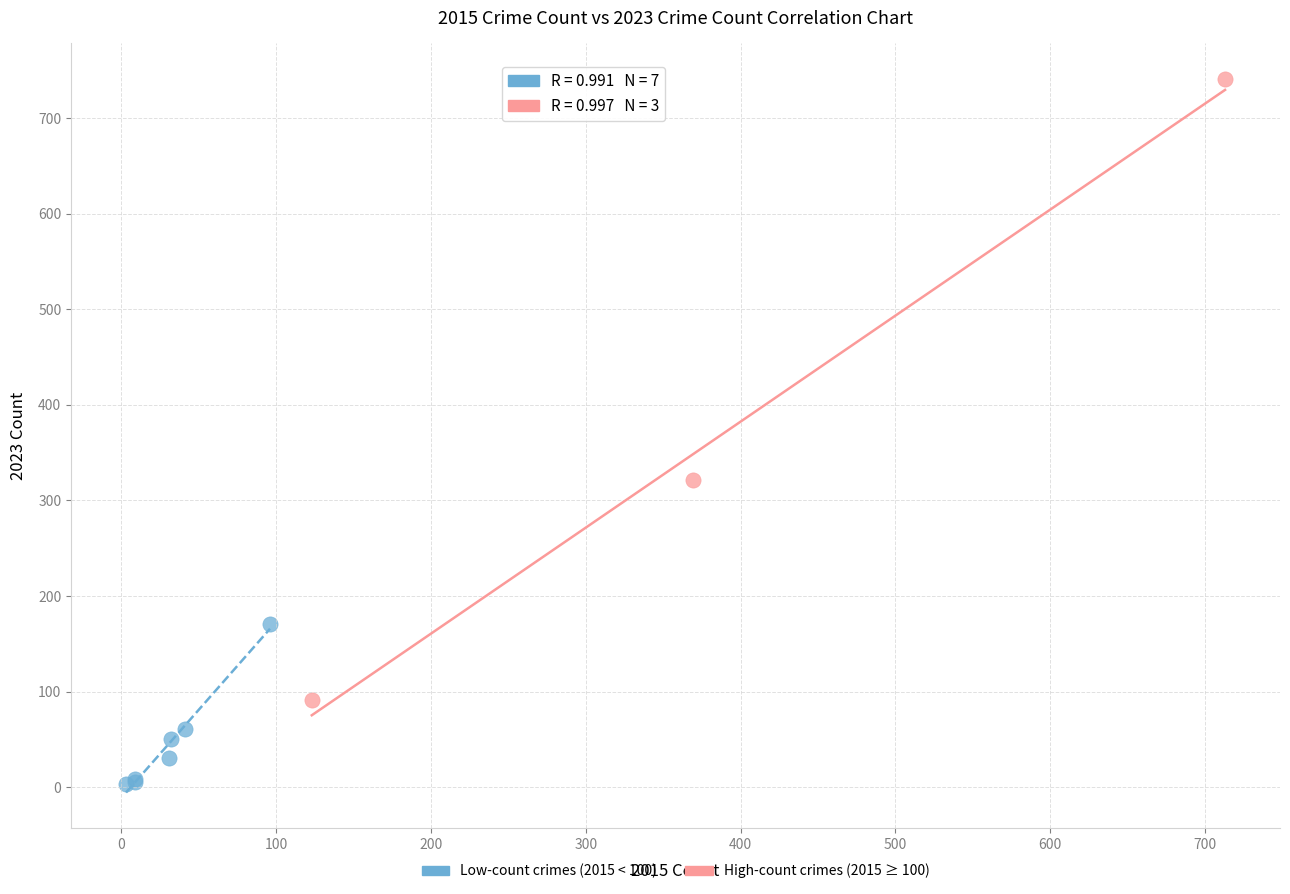

Which series has the largest Y range (max minus min)?

High-count crimes (2015 ≥ 100)